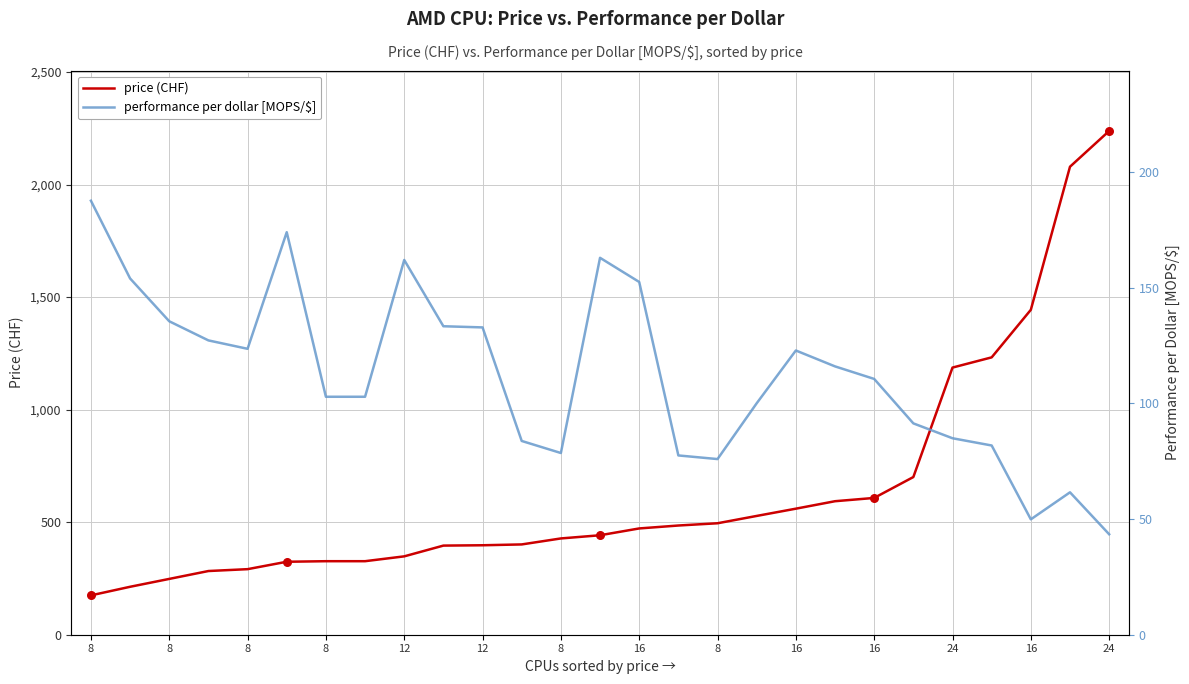

Which series contains the lowest Y value?

performance per dollar [MOPS/$]